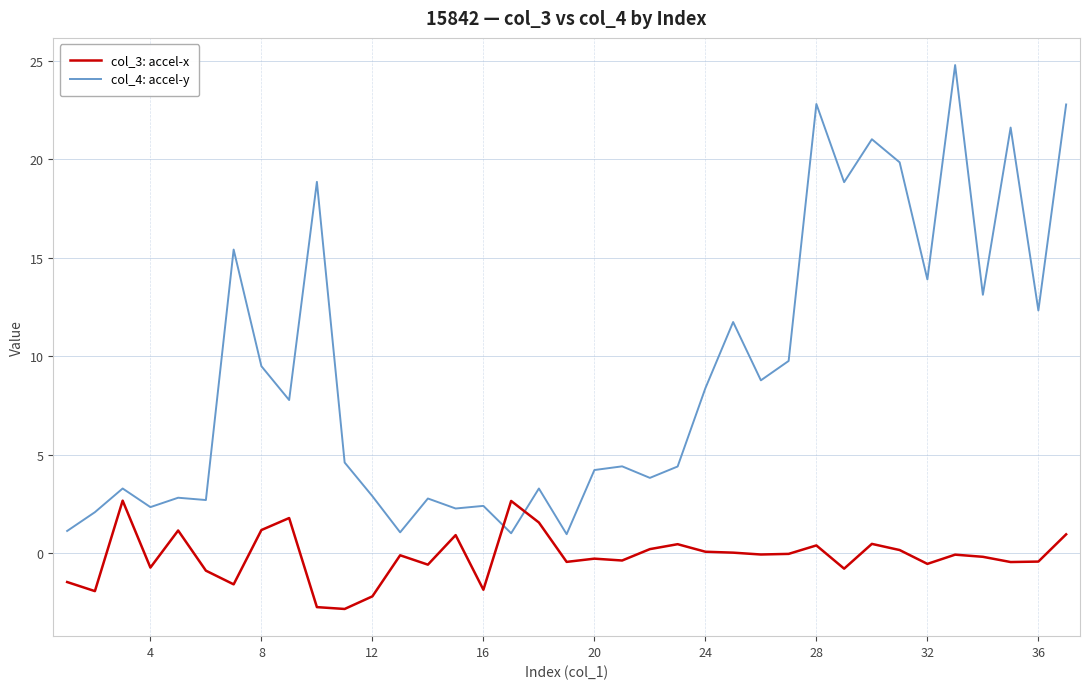

Which series ends up on top after the final intersection of col_3: accel-x and col_4: accel-y?

col_4: accel-y